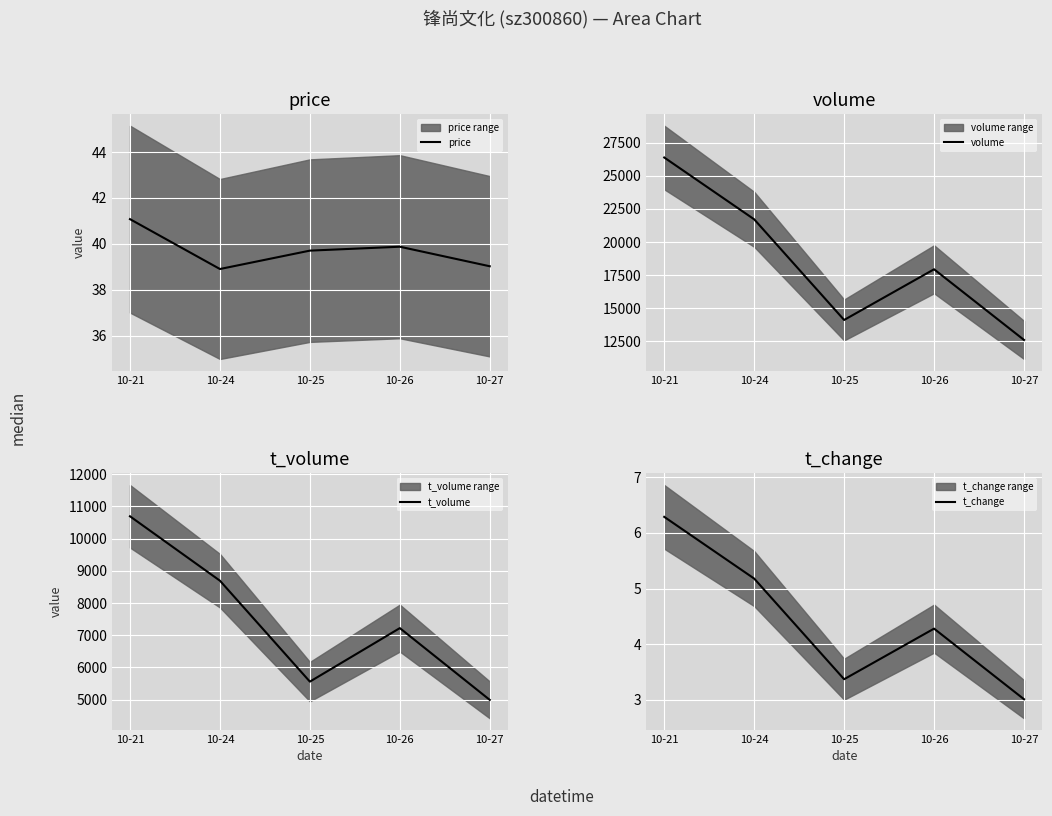

How many interior local valleys does the volume series have?

1